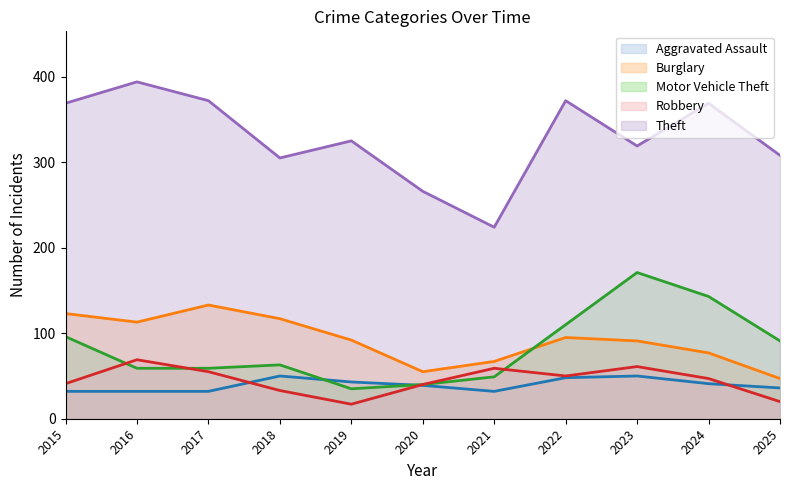

True or false: Theft and Aggravated Assault intersect in this chart.

False